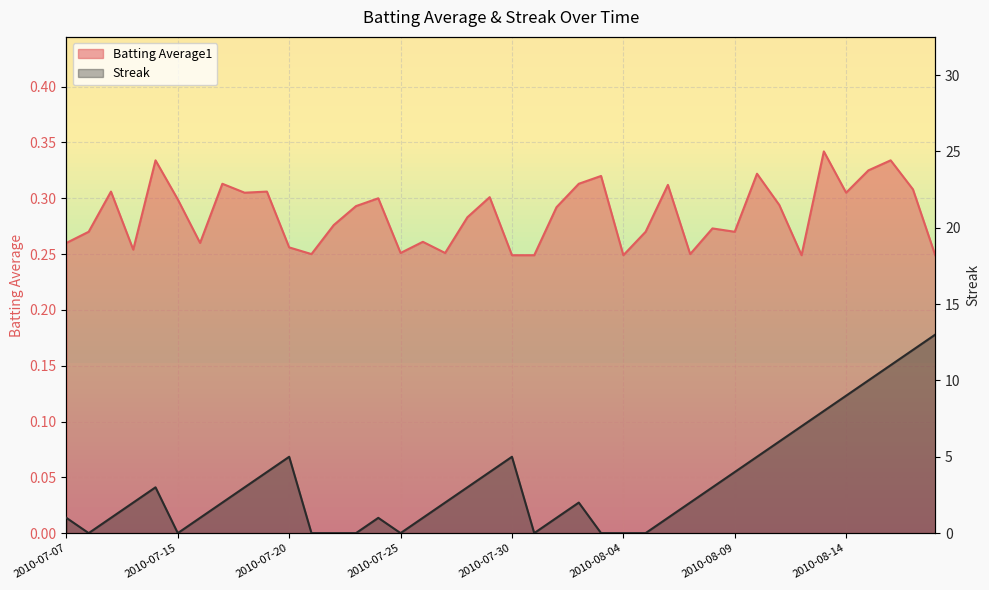

What is the highest value of the Batting Average1 series?

0.3